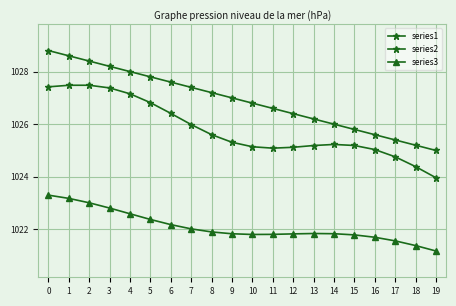

How many lines are shown in the chart?

3